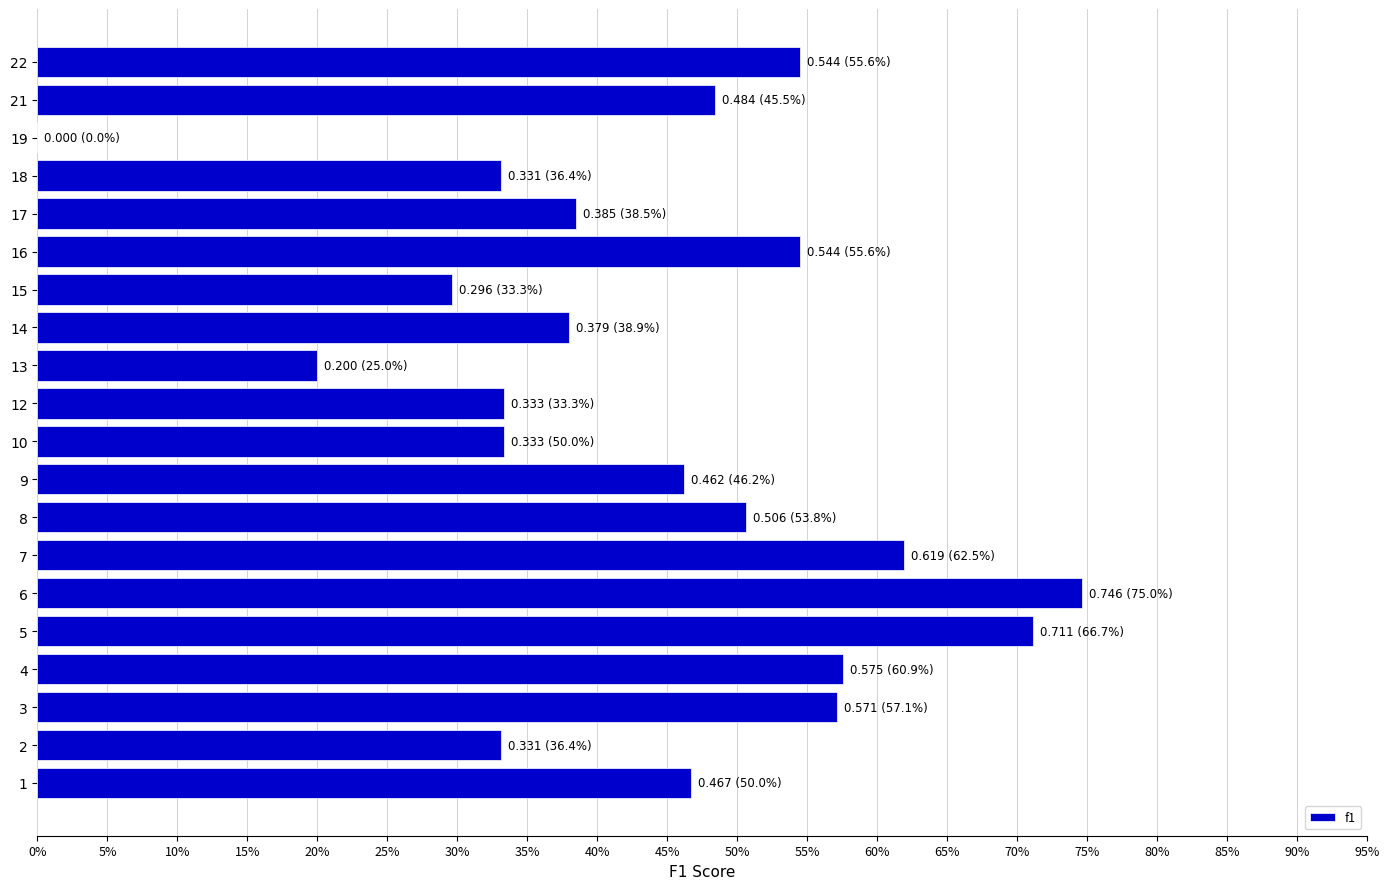

Are the bars horizontal?

Yes